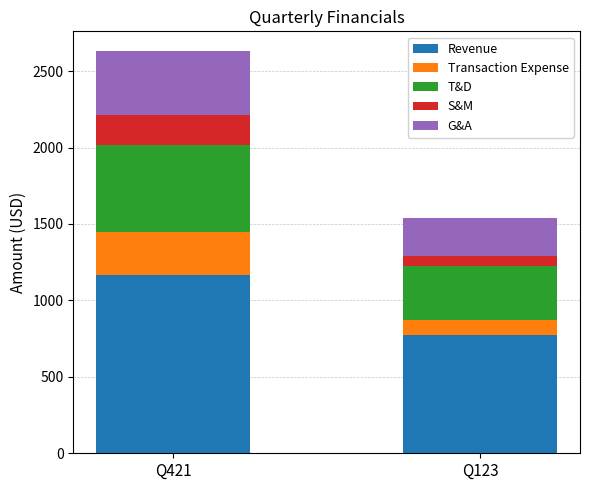

At which category is the sum across all series the highest?

Q421